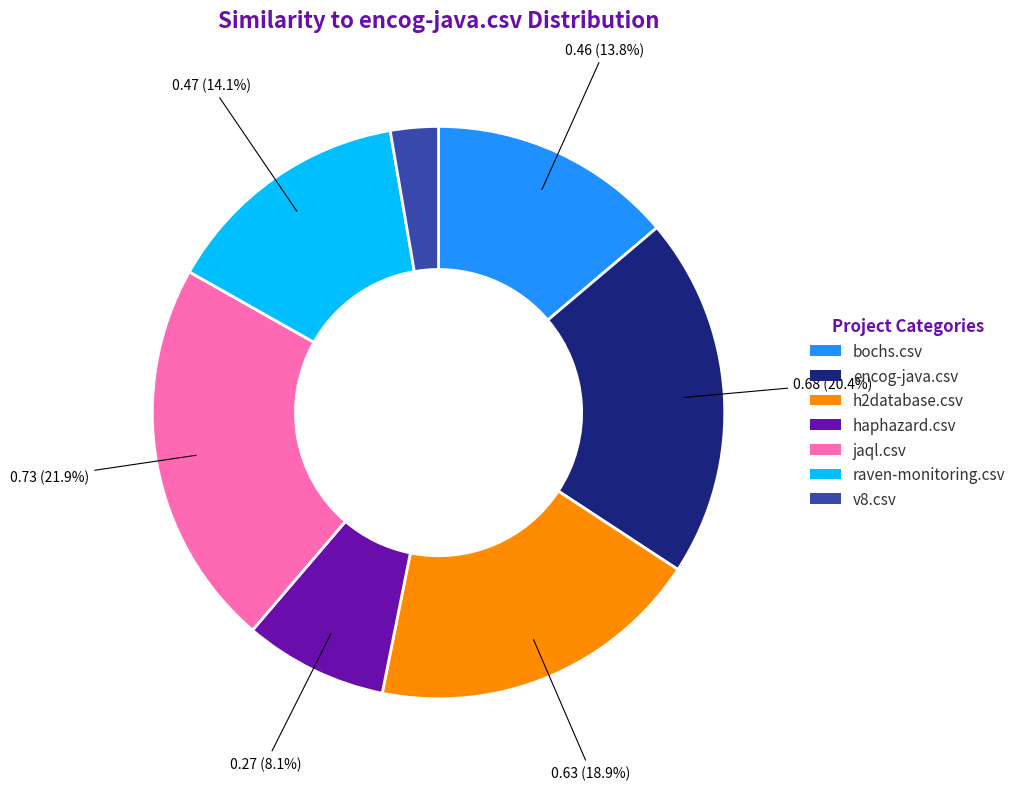

What portion of the pie excludes raven-monitoring.csv?

85.9%